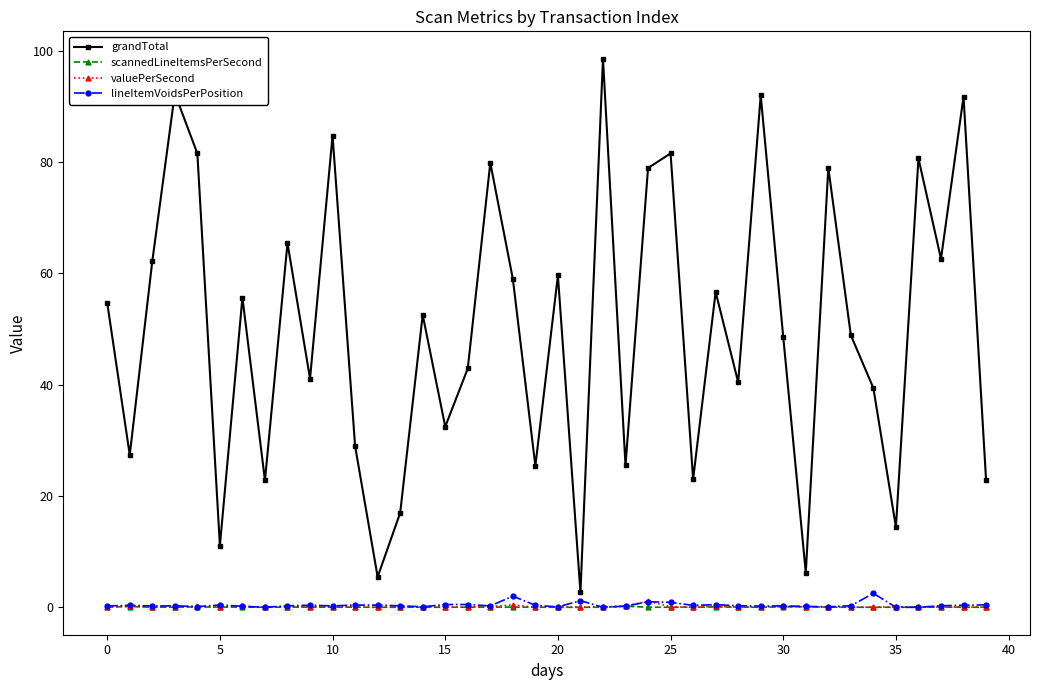

How many interior local peaks does the grandTotal series have?

14